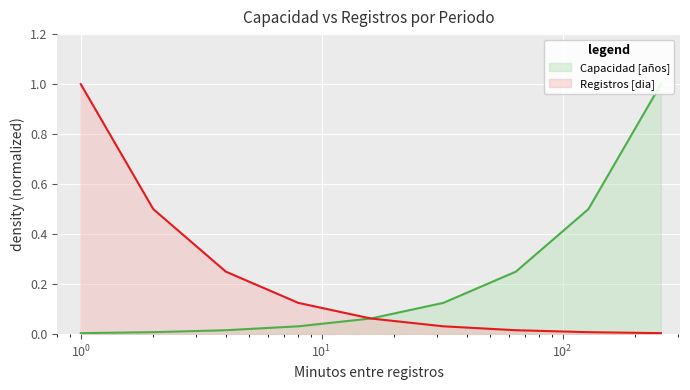

True or false: Registros [dia] has more than 0 points higher than both neighbors.

False